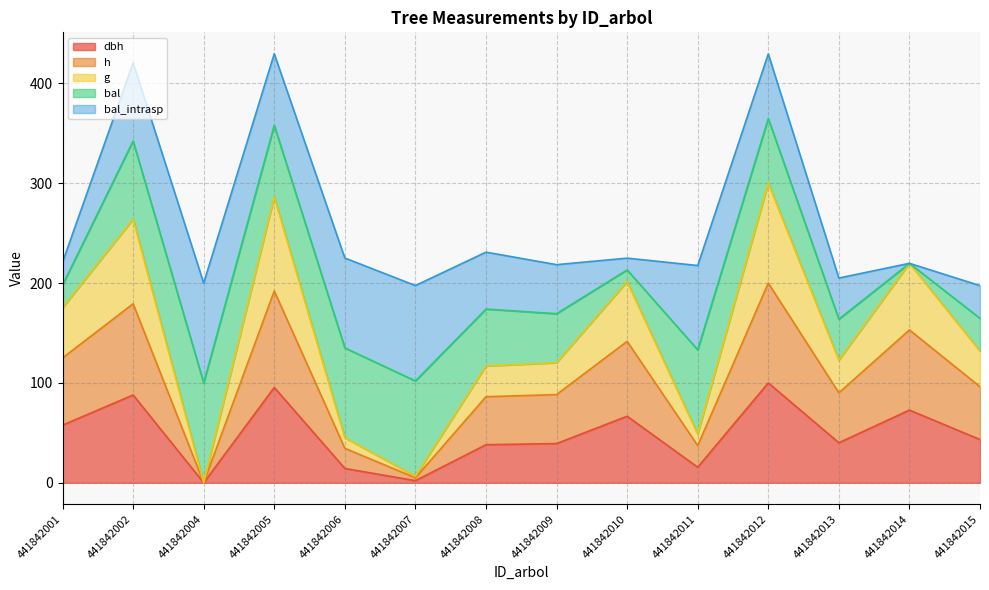

Does the chart have visible grid lines?

Yes